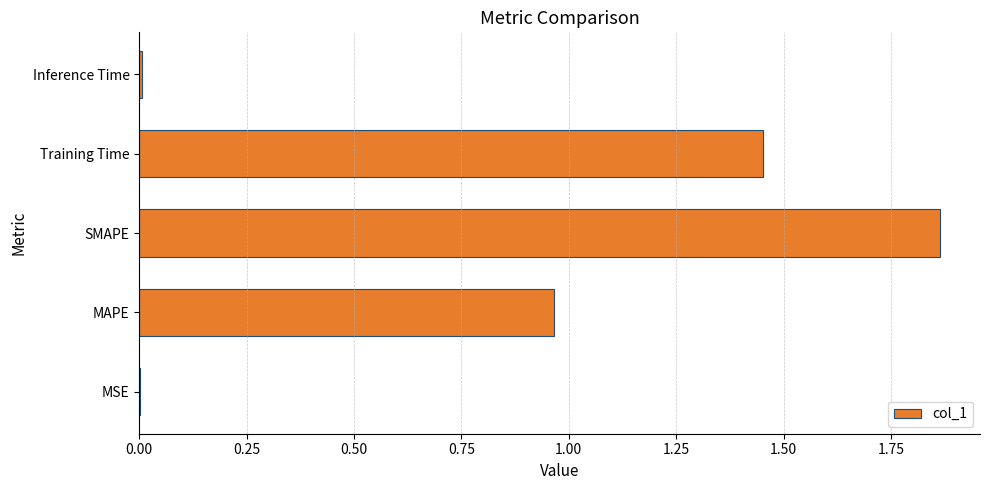

What is the sum of all values?

4.3